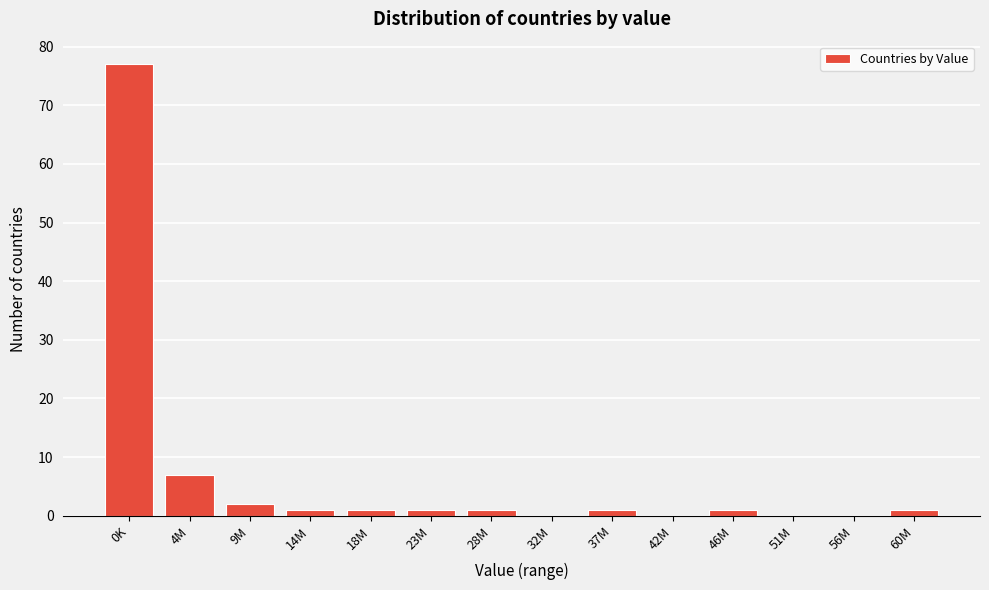

Reading right to left, list all the values displayed in this chart.

60M=1	56M=0	51M=0	46M=1	42M=0	37M=1	32M=0	28M=1	23M=1	18M=1	14M=1	9M=2	4M=7	0K=77